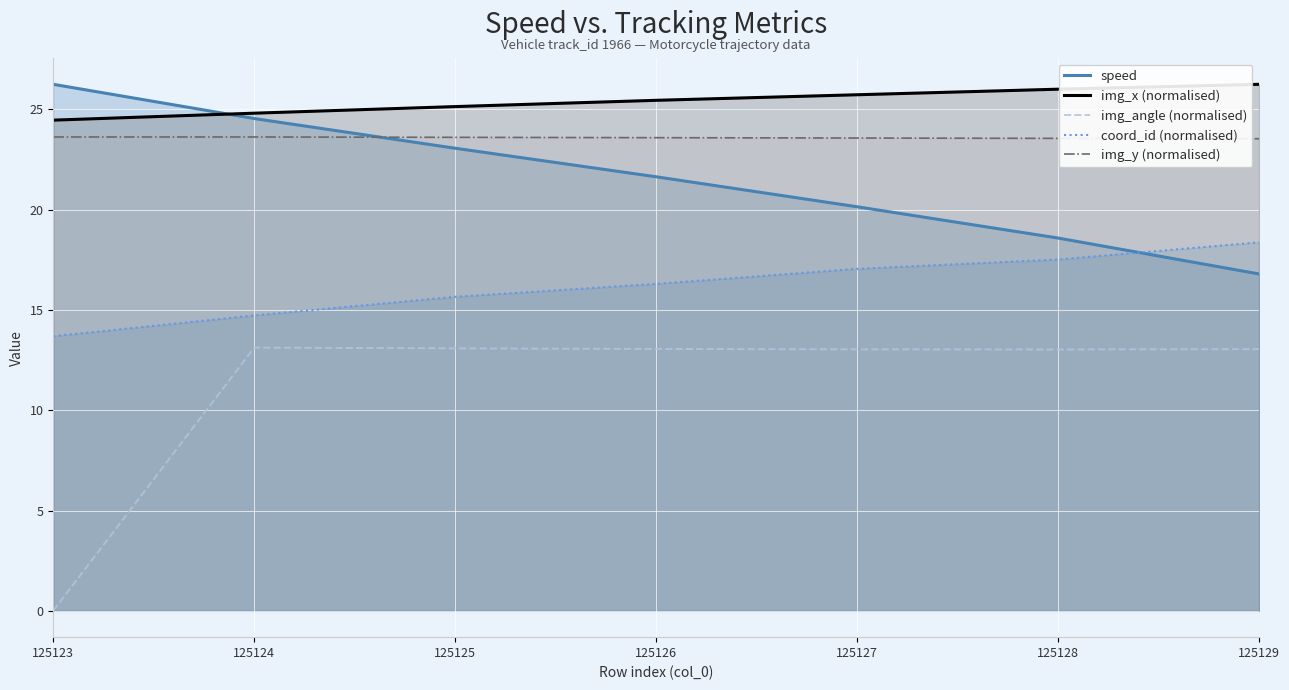

Where is speed nearest to the value 21?

125126